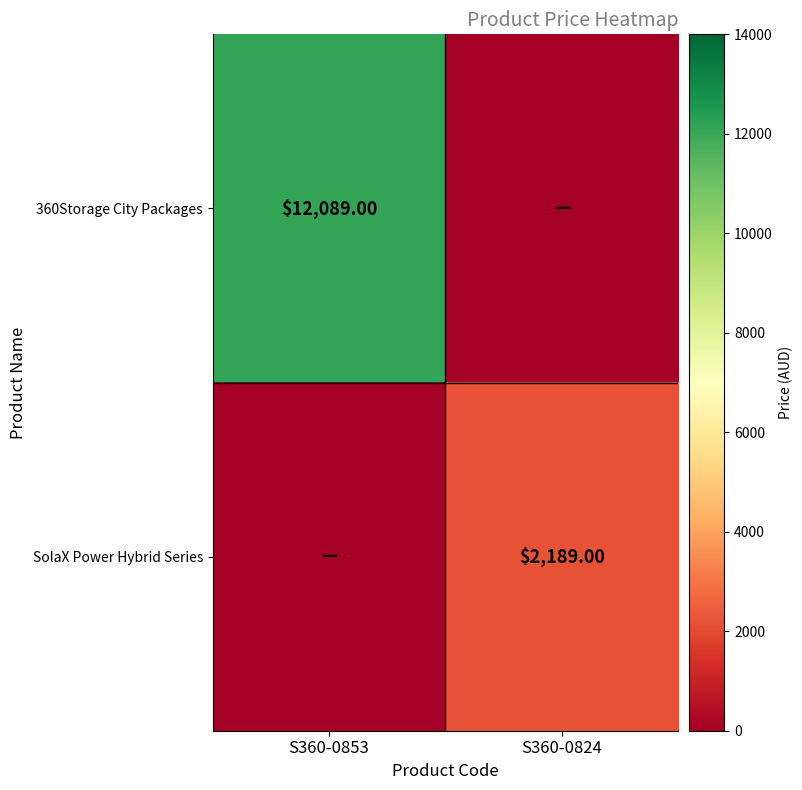

The value of 360Storage City Packages at S360-0853 is 2784. True or false?

False